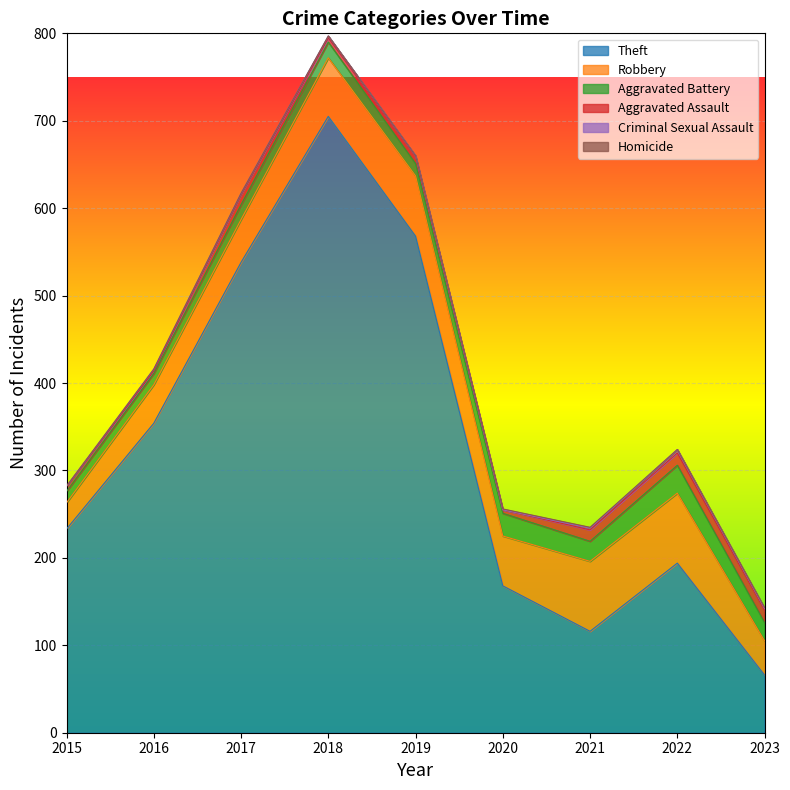

How many interior local peaks does the Aggravated Battery series have?

3